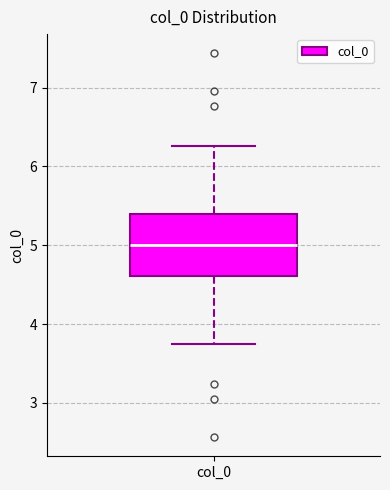

Read this box plot against the y-axis: the position of the median line, the range covered by the box, and the ends of both whiskers. The values are not printed on the chart, so give them approximately, as read against the axis.

median 5.0, box 4.6 to 5.4, whiskers 3.7 to 6.3